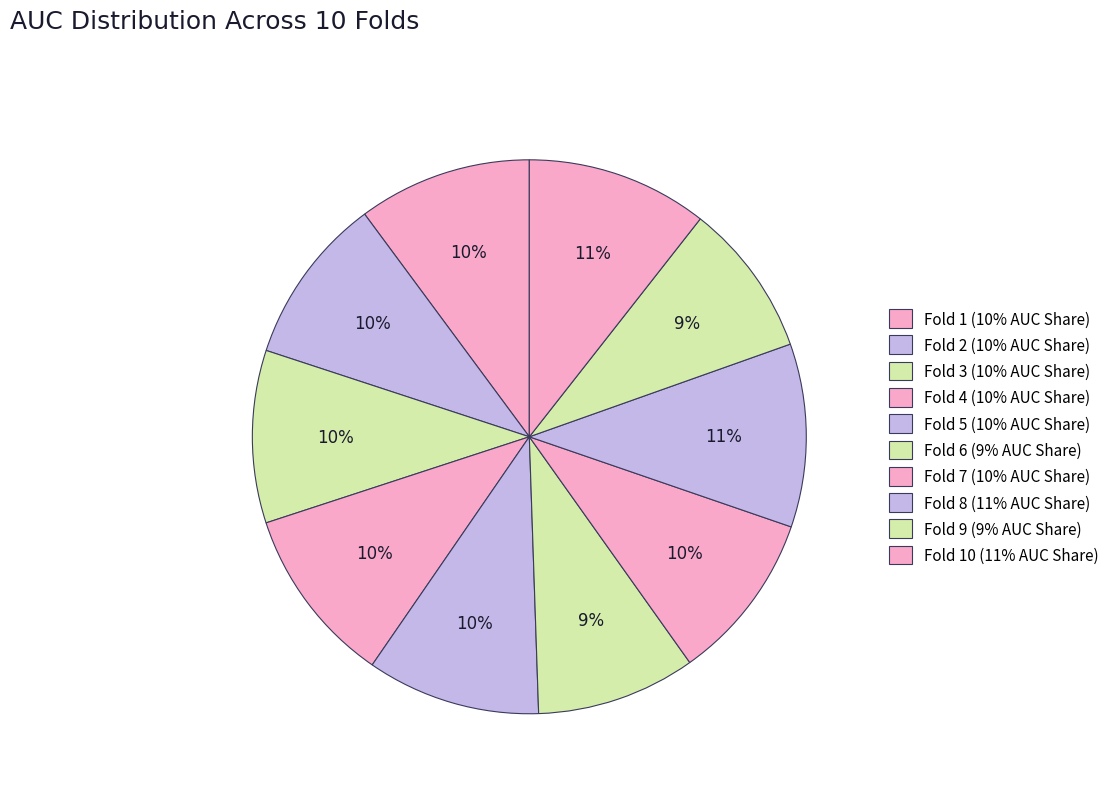

How many slices are in this pie chart?

10